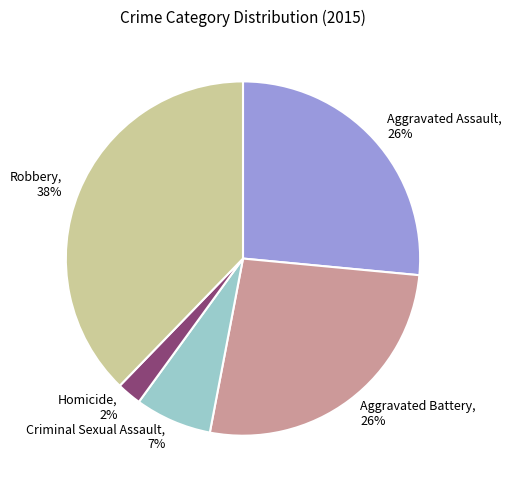

The Criminal Sexual Assault slice represents 1% of the pie. True or false?

False